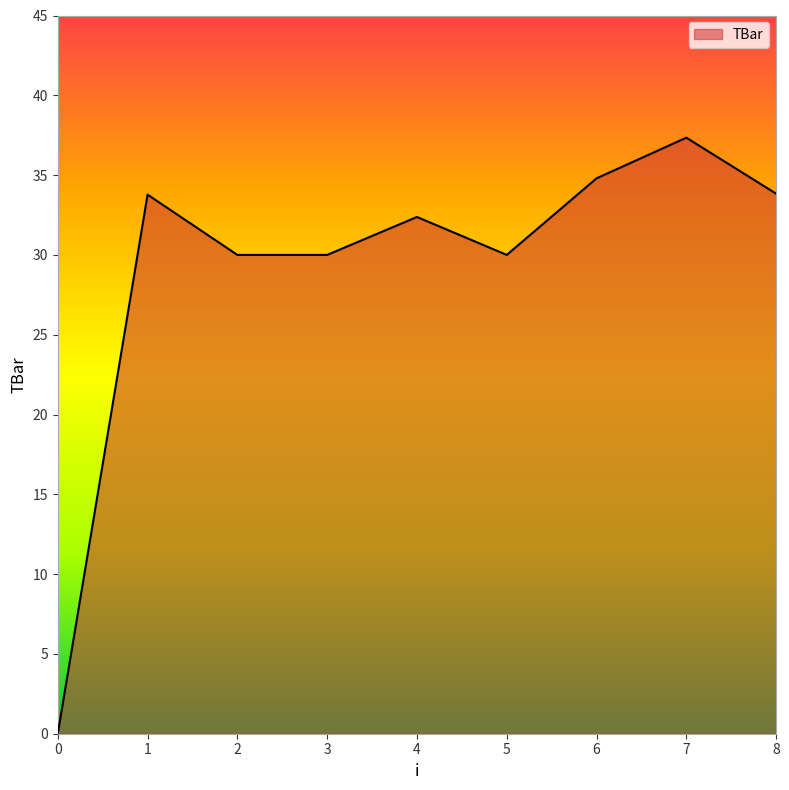

What is the maximum value shown in the chart?

37.3